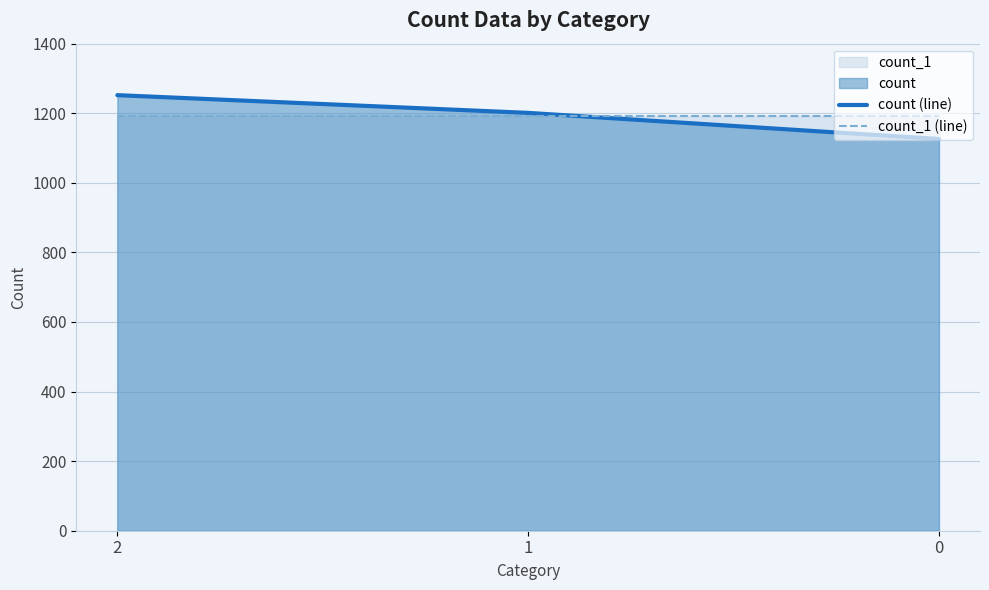

List the labels in order of count_1 (line) value, smallest first.

2, 1, 0